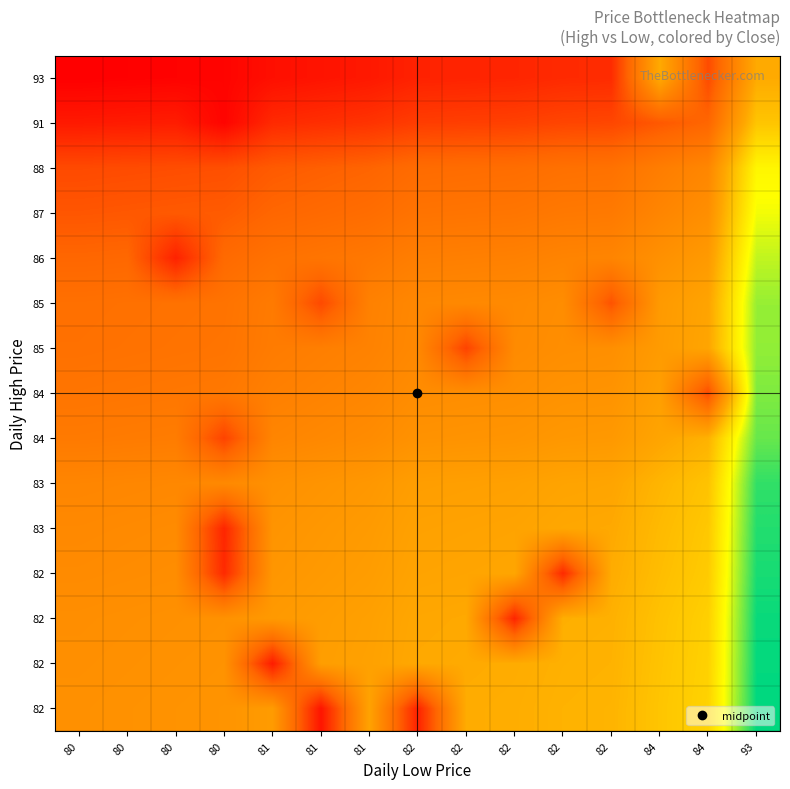

Reading left to right, what are all the values shown in this chart?

row_0: 90.5	90.6	90.7	90.8	91.6	81.0	92.3	81.9	93.1	93.2	93.6	93.7	94.9	96.0	105.6
row_1: 90.4	90.5	90.6	90.7	81.5	91.9	92.2	92.9	93.0	93.1	93.5	93.6	94.8	95.8	105.5
row_2: 90.3	90.4	90.5	90.6	91.4	91.8	92.1	92.8	92.9	82.1	93.3	93.5	94.7	95.7	105.3
row_3: 90.0	90.1	90.2	82.4	91.1	91.4	91.8	92.4	92.5	92.7	82.4	93.1	94.4	95.4	105.0
row_4: 89.7	89.8	90.0	82.1	90.9	91.2	91.5	92.2	92.3	92.4	92.8	92.9	94.1	95.1	104.7
row_5: 89.4	89.5	89.6	89.7	90.5	90.9	91.2	91.9	92.0	92.1	92.4	92.6	93.8	94.8	104.3
row_6: 88.2	88.3	88.5	84.0	89.3	89.7	90.0	90.7	90.8	90.9	91.2	91.3	92.6	93.6	103.0
row_7: 87.7	87.8	87.9	88.0	88.8	89.1	89.5	90.1	90.2	90.4	90.7	90.8	92.0	84.5	102.4
row_8: 87.3	87.4	87.5	87.6	88.4	88.7	89.1	89.7	84.0	89.9	90.3	90.4	91.6	92.6	101.9
row_9: 87.2	87.3	87.4	87.5	88.3	84.4	89.0	89.6	89.7	89.8	90.2	85.0	91.5	92.5	101.8
row_10: 86.3	86.4	81.9	86.6	87.4	87.7	88.0	88.7	88.8	88.9	89.2	89.3	90.5	91.5	100.7
row_11: 85.2	85.3	85.4	85.5	86.3	86.6	86.9	87.5	87.7	87.8	88.1	88.2	89.4	90.3	99.4
row_12: 84.4	84.5	84.6	84.7	85.5	85.8	86.1	86.8	86.9	87.0	87.3	87.4	88.6	89.5	98.5
row_13: 81.4	81.5	81.6	80.0	82.4	82.7	83.0	83.6	83.7	83.8	84.1	84.2	85.3	86.3	94.9
row_14: 79.7	79.8	79.9	80.0	80.7	81.0	81.3	81.9	82.0	82.1	82.4	82.5	93.0	84.5	93.0